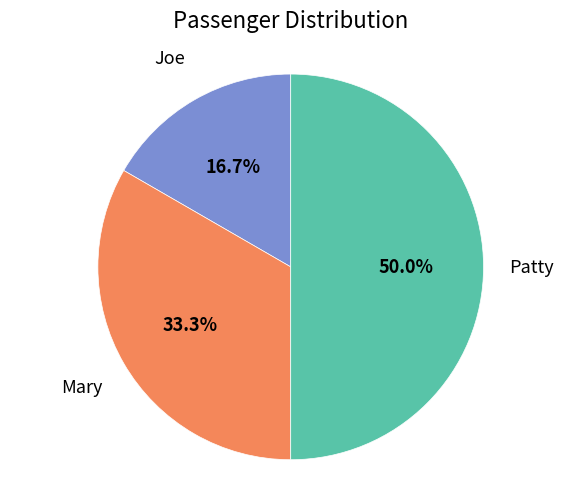

How many segments does this pie chart have?

3